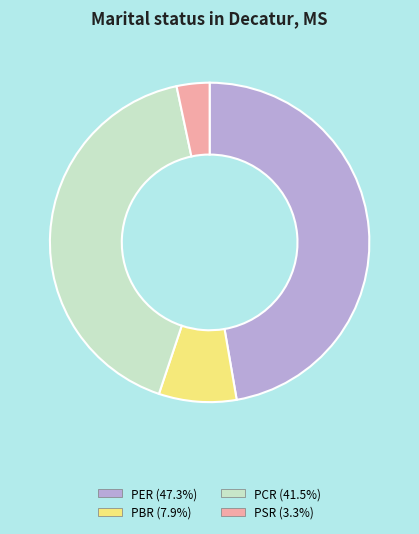

Is the sum of PER and PSR greater than half?

Yes